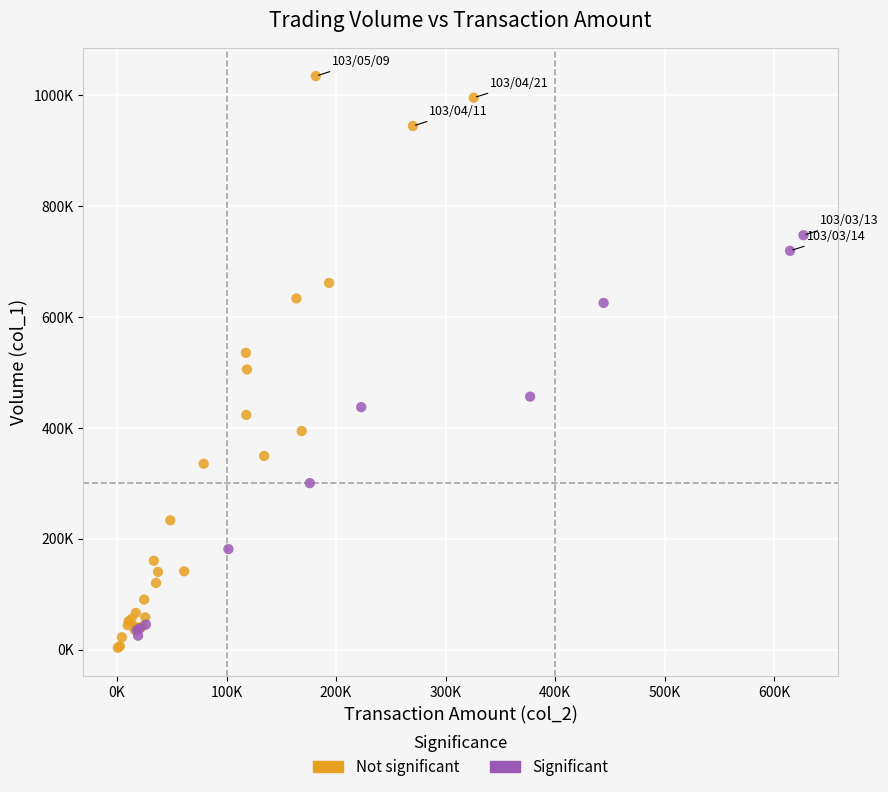

What are all the series names shown in the legend?

Not significant, Significant